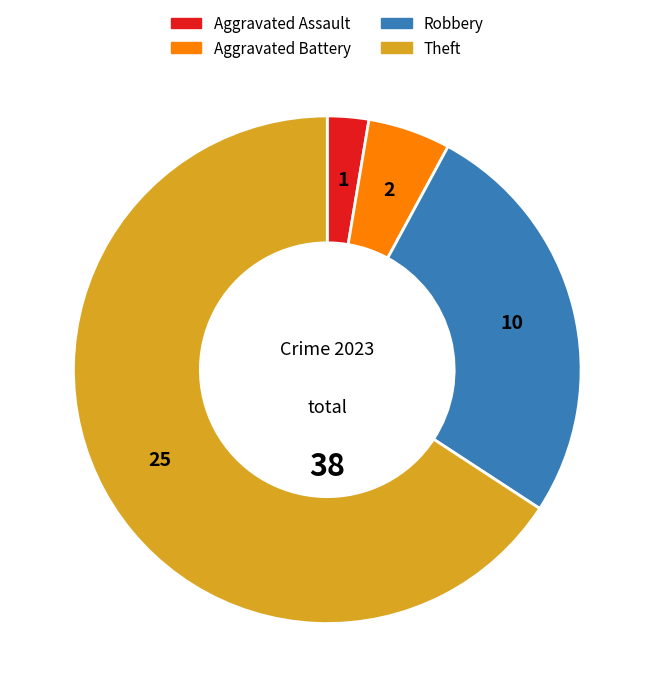

Does any single category account for the majority?

Yes